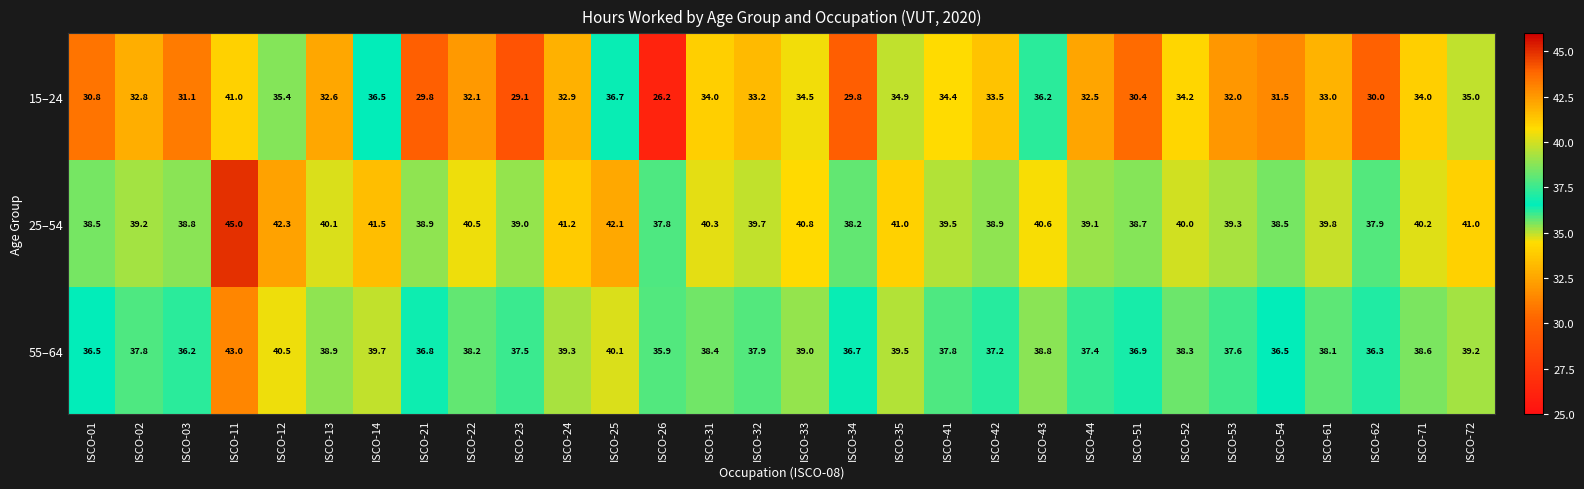

How many series are shown in this chart?

3